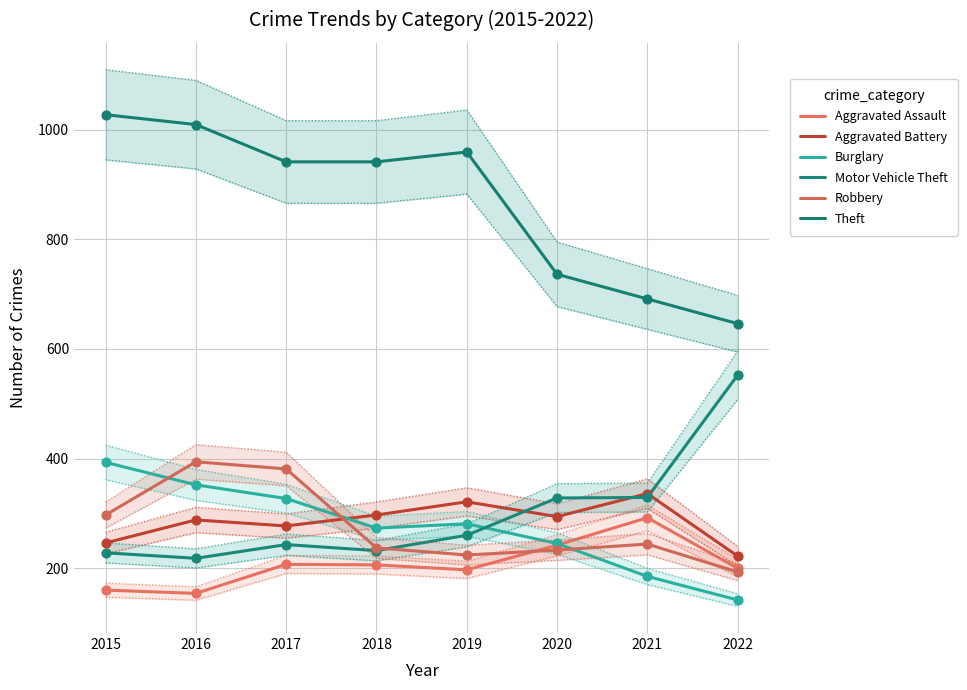

At how many categories does at least one series exceed 907?

5